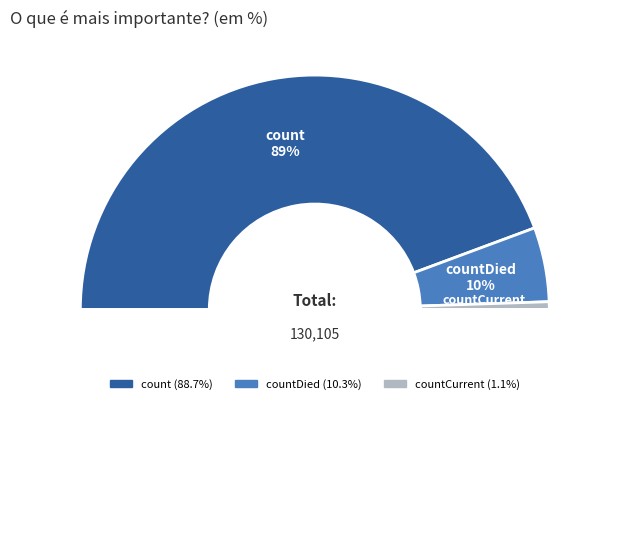

What is the majority slice?

count